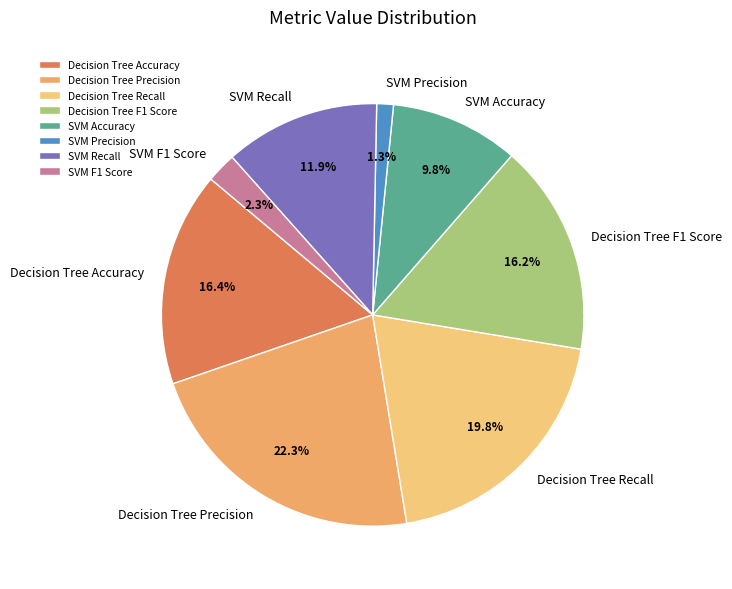

Is there any slice that represents more than half of the pie?

No